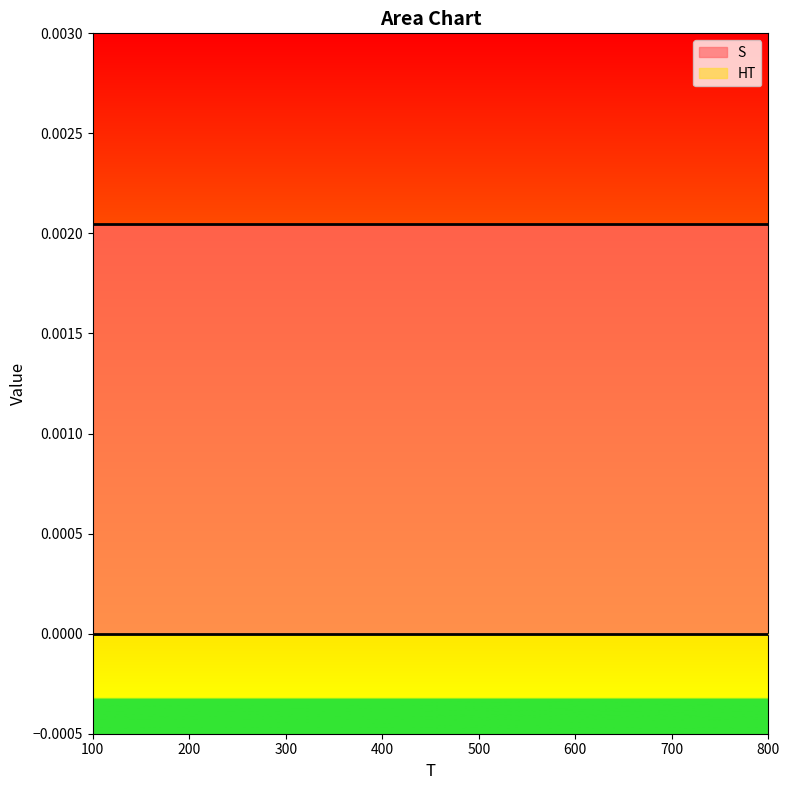

True or false: S has a value of 0.0 at 500.

False